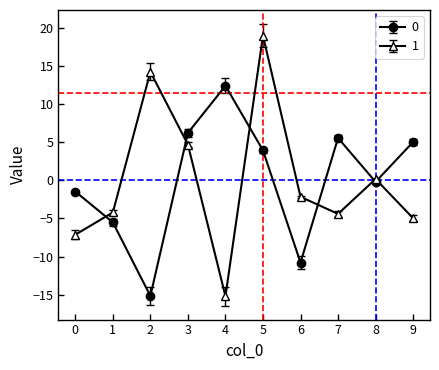

Reading left to right, list all the values displayed in this chart.

0: 0=-1.5	1=-5.5	2=-15.2	3=6.2	4=12.4	5=3.9	6=-10.8	7=5.6	8=-0.2	9=5.0
1: 0=-7.1	1=-4.2	2=14.2	3=4.7	4=-15.2	5=19.0	6=-2.2	7=-4.4	8=0.2	9=-5.0